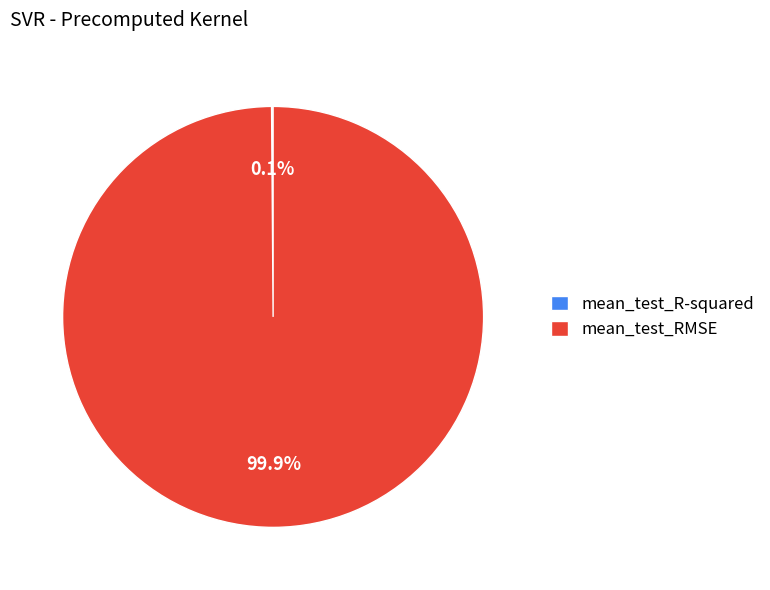

To the nearest percent, what portion does mean_test_RMSE represent?

100%